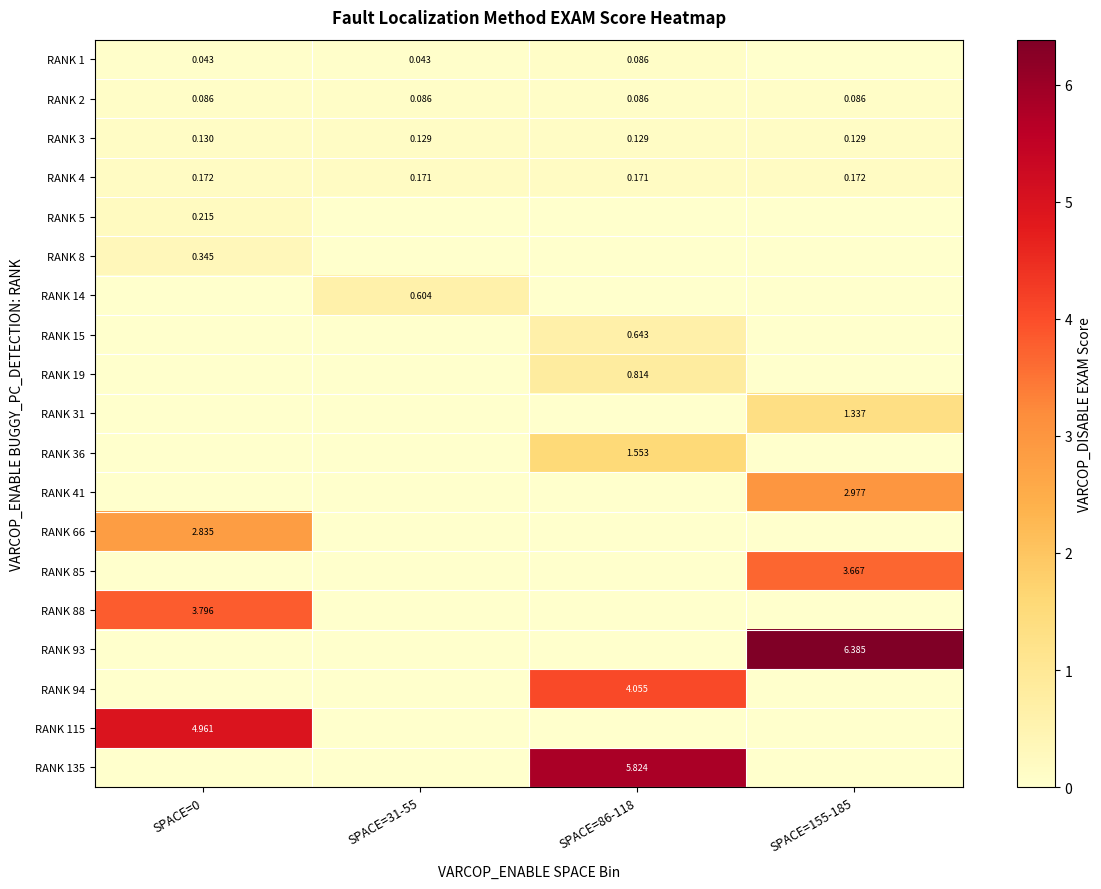

At which category does the chart reach its peak across all series?

SPACE=155-185